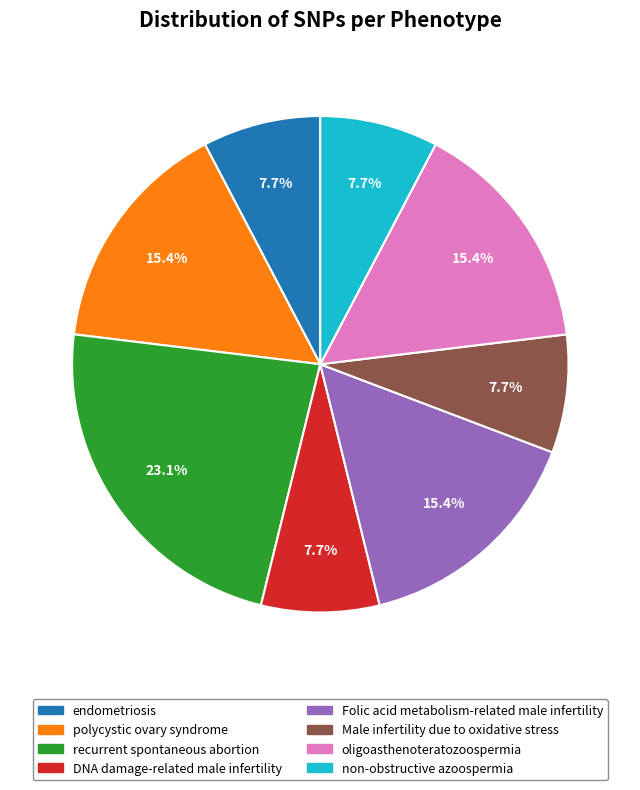

What percentage is the non-obstructive azoospermia slice, to the nearest percent?

8%